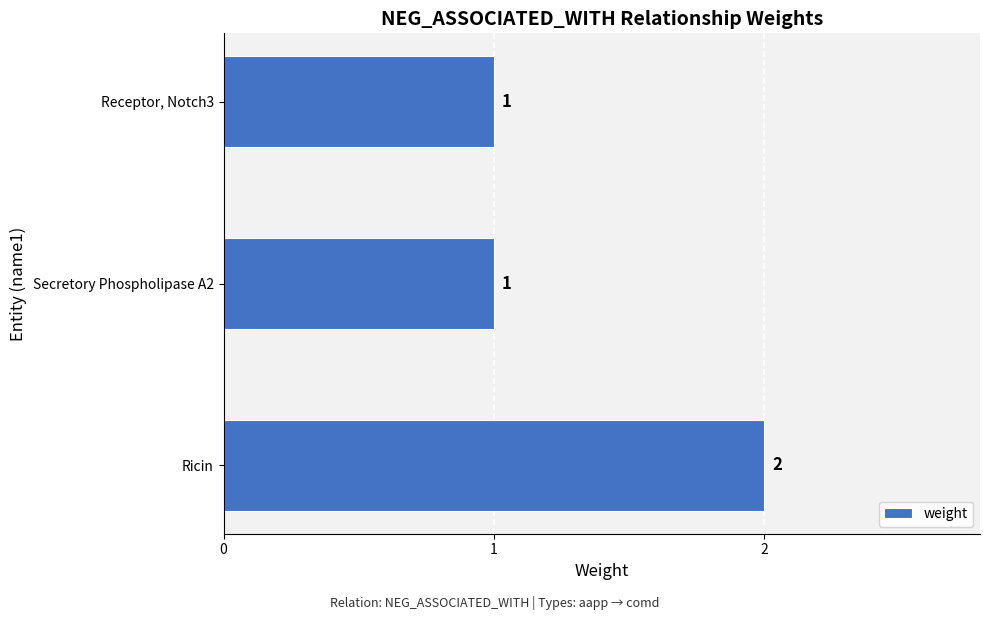

What is the ratio of the value at Ricin to the value at Receptor, Notch3?

2.0